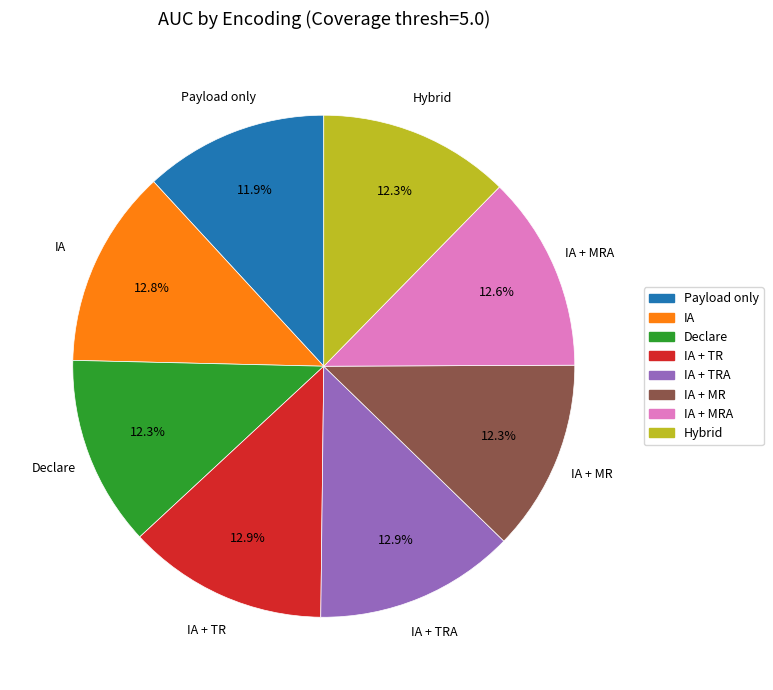

How many slices are in this pie chart?

8